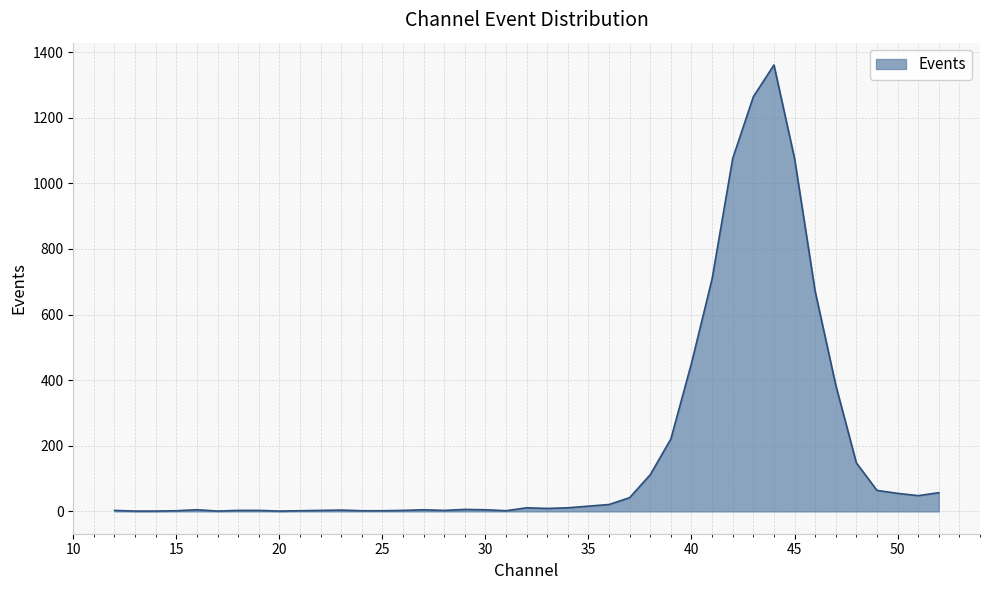

What is the maximum value shown in the chart?

1361